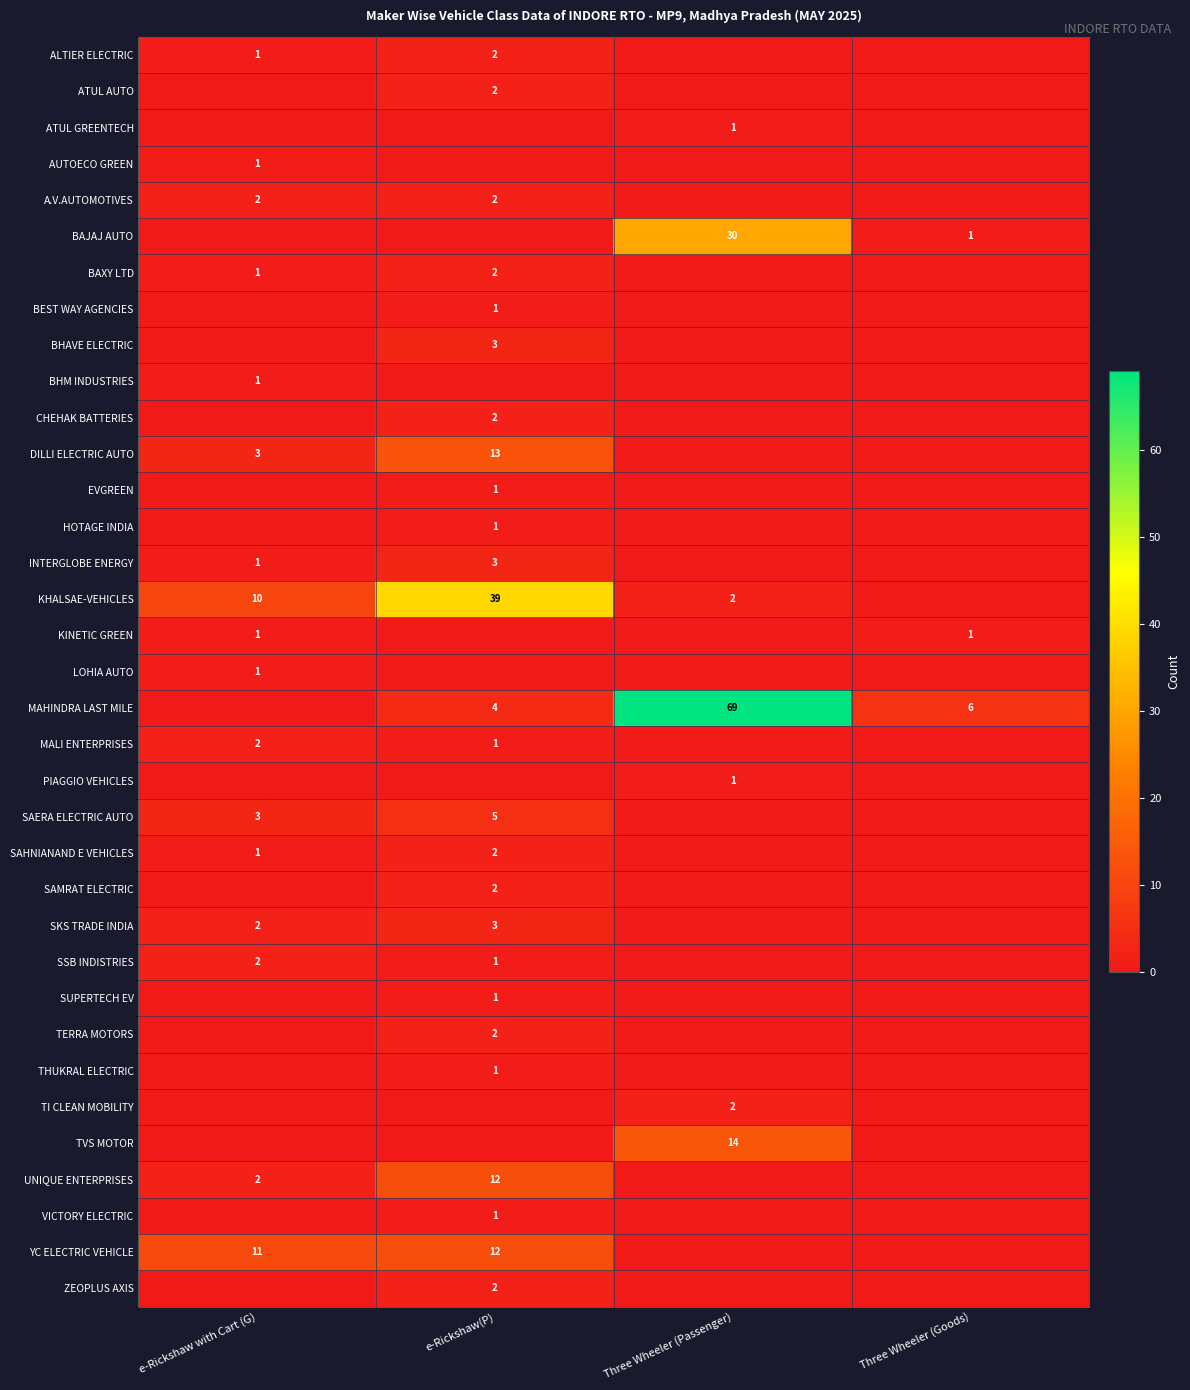

The value of SAMRAT ELECTRIC at e-Rickshaw(P) is 2. True or false?

True